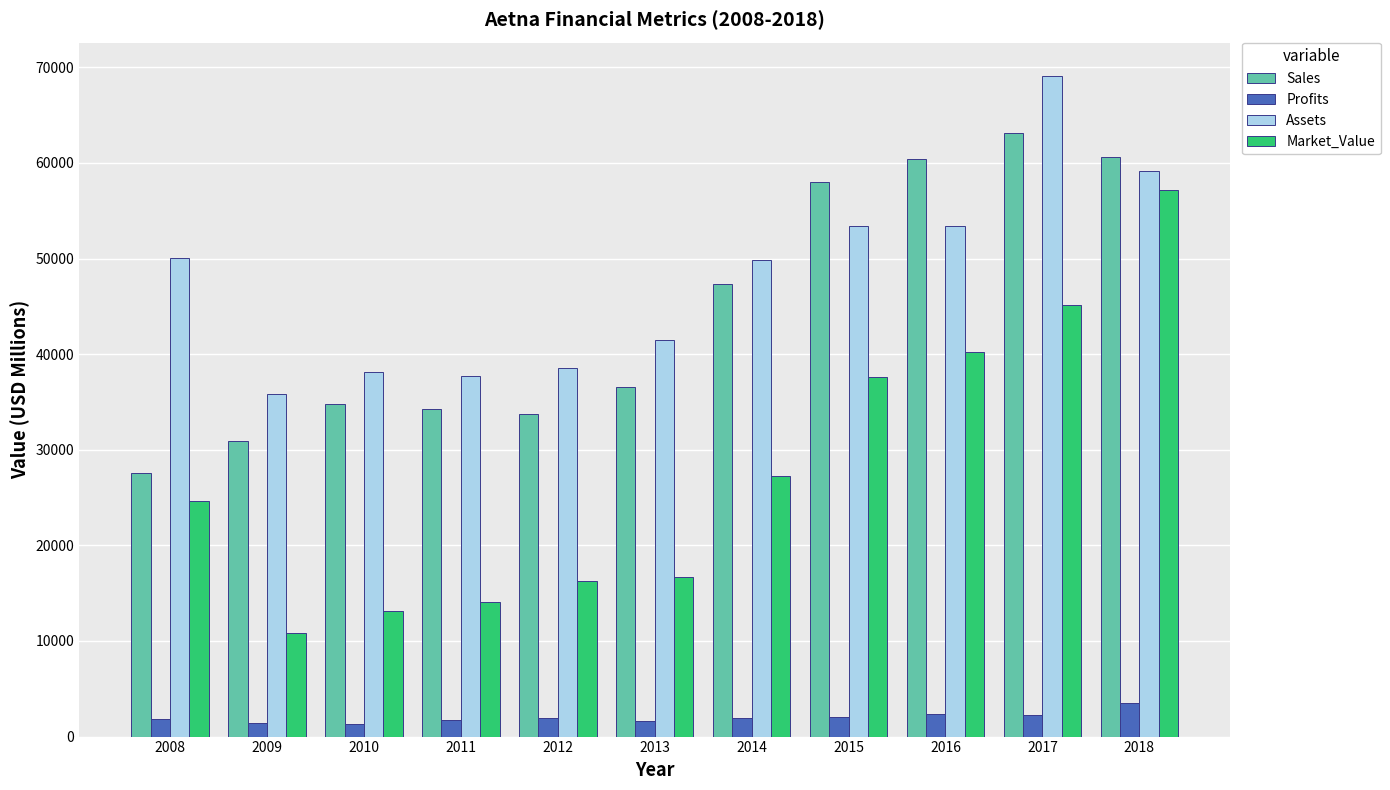

How many groups of bars are there?

11